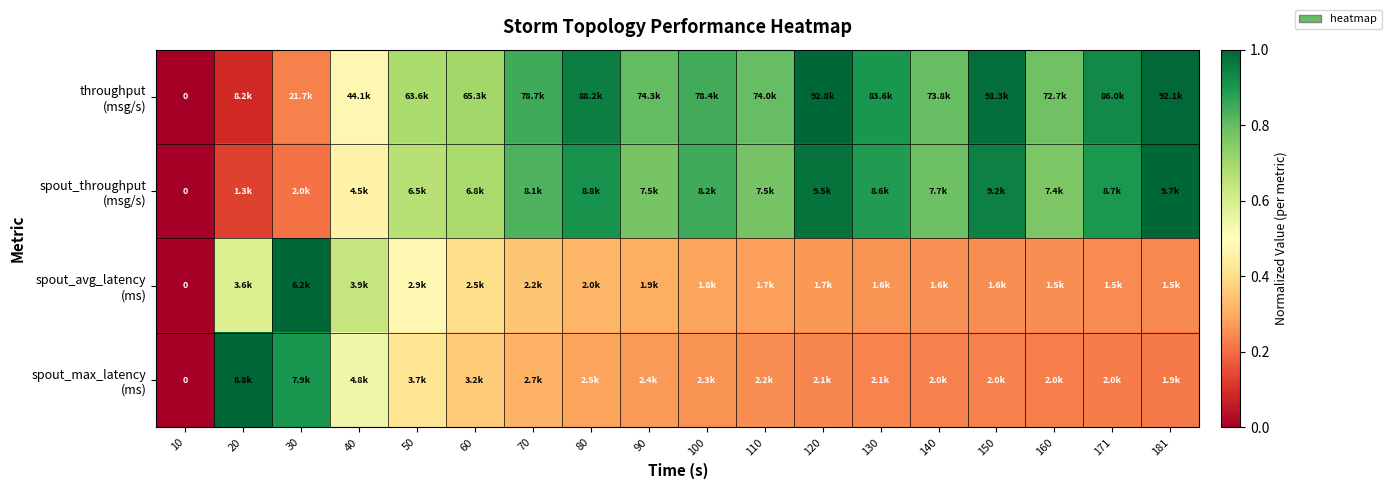

Is it true that spout_avg_latency (ms) equals 0.4 at 110?

False